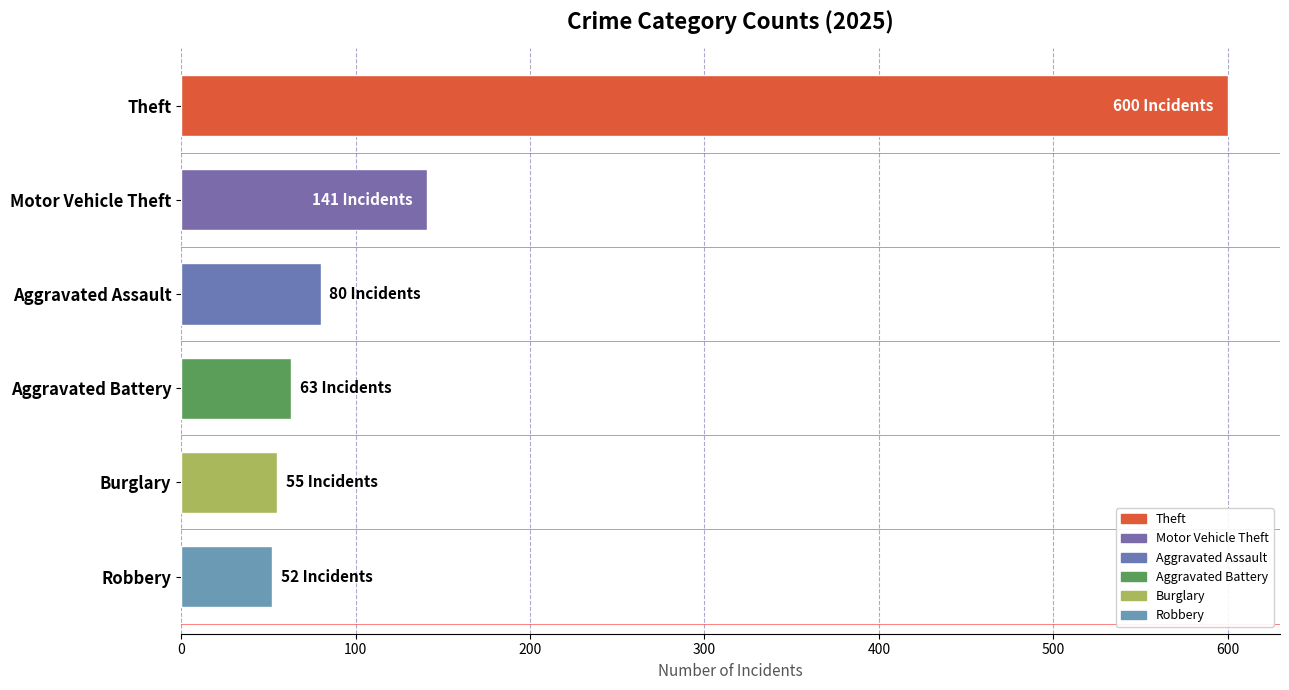

Reading top to bottom, extract all data points from this chart.

600	141	80	63	55	52